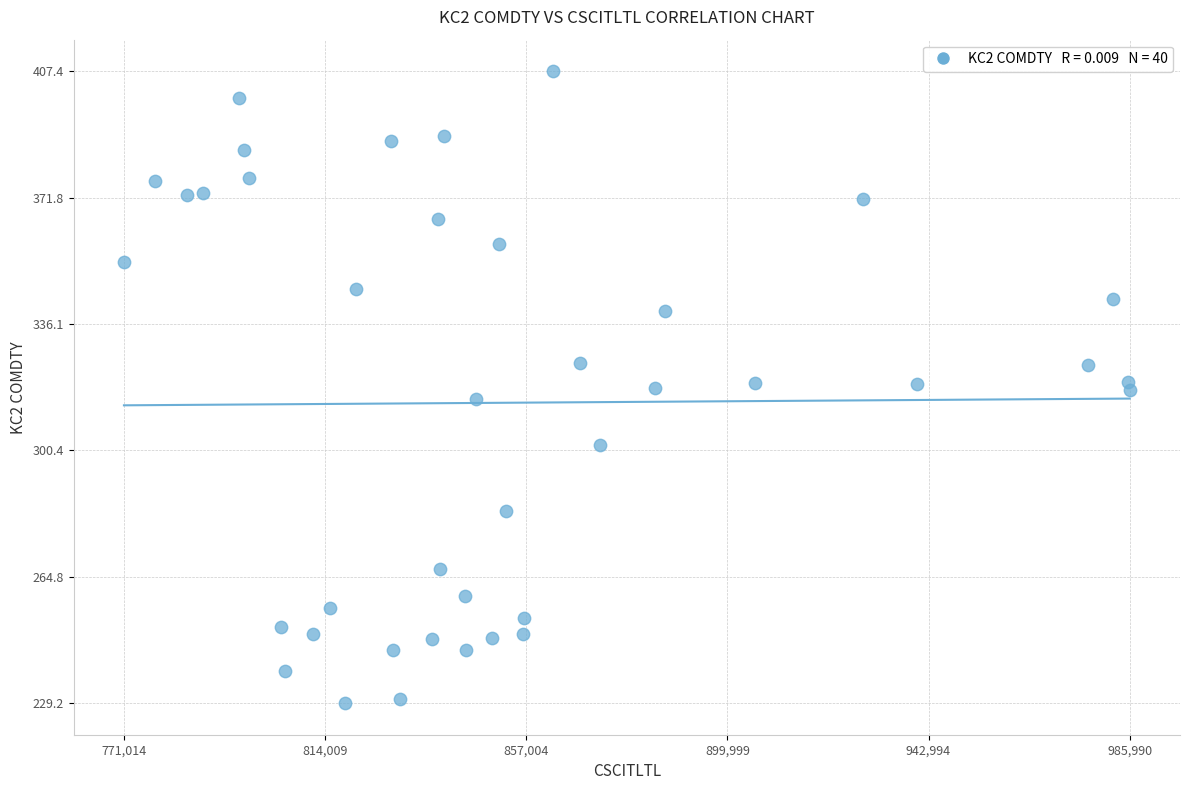

What is the range of X values (max minus min)?

214976.0